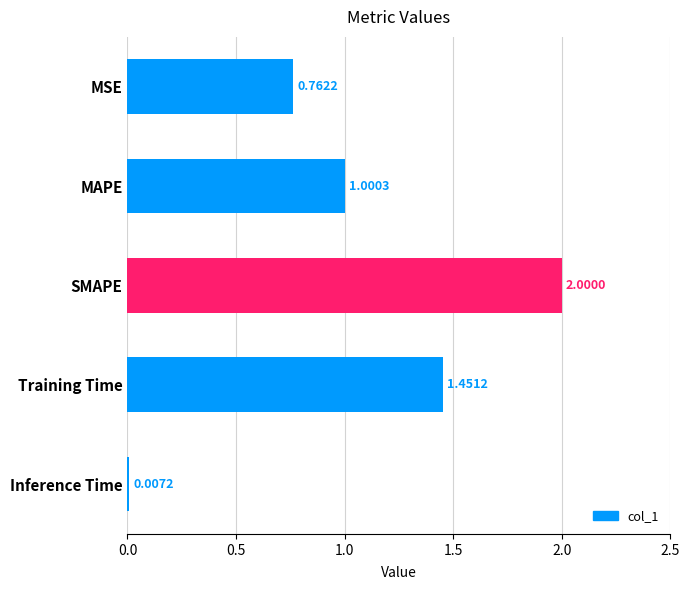

Which has a higher value, Training Time or MSE?

Training Time